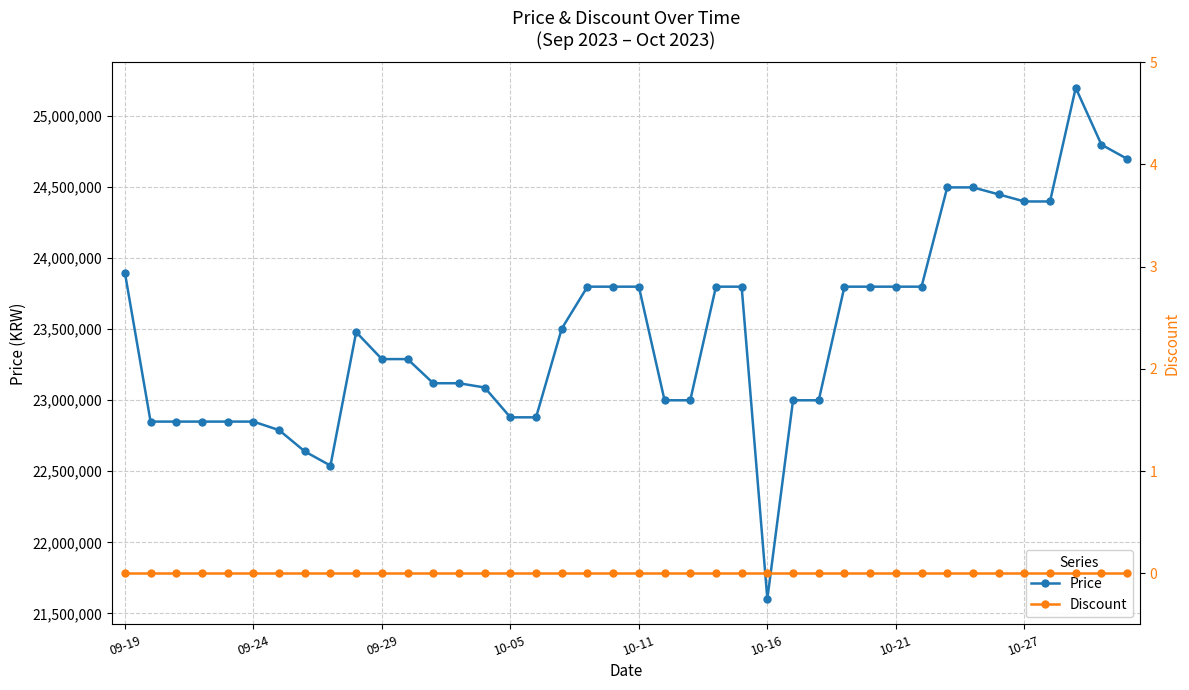

The value of Price at 10-21 is 42772771. True or false?

False